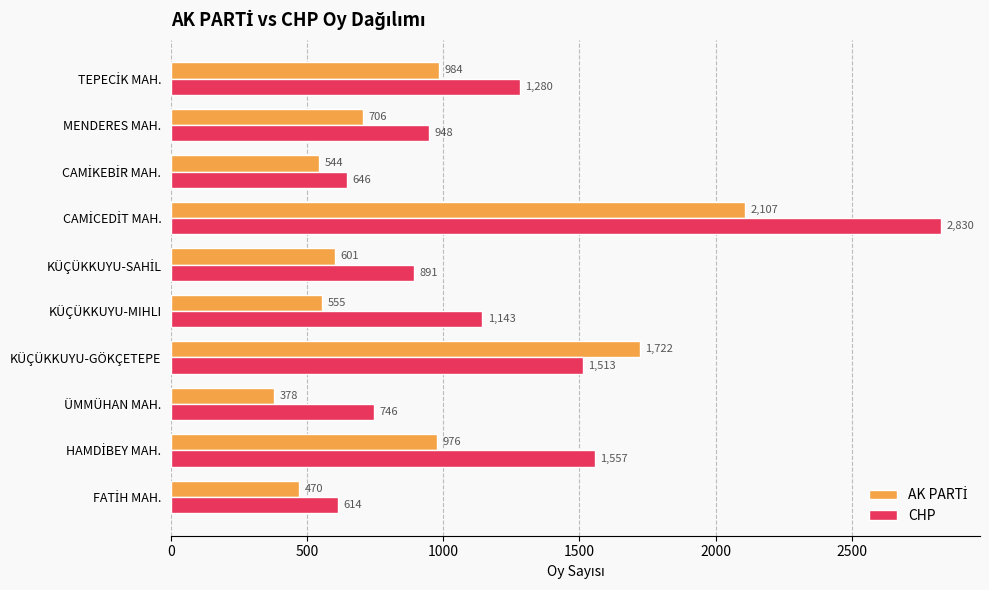

What is the maximum value shown in the chart?

2830